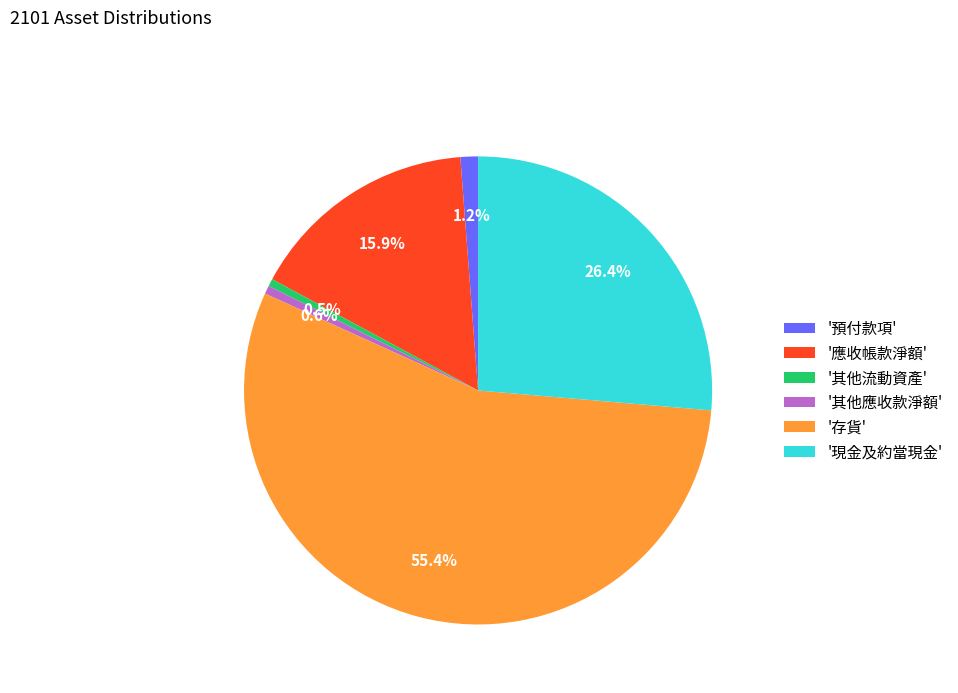

Between '現金及約當現金' and '其他應收款淨額', which is larger?

'現金及約當現金'